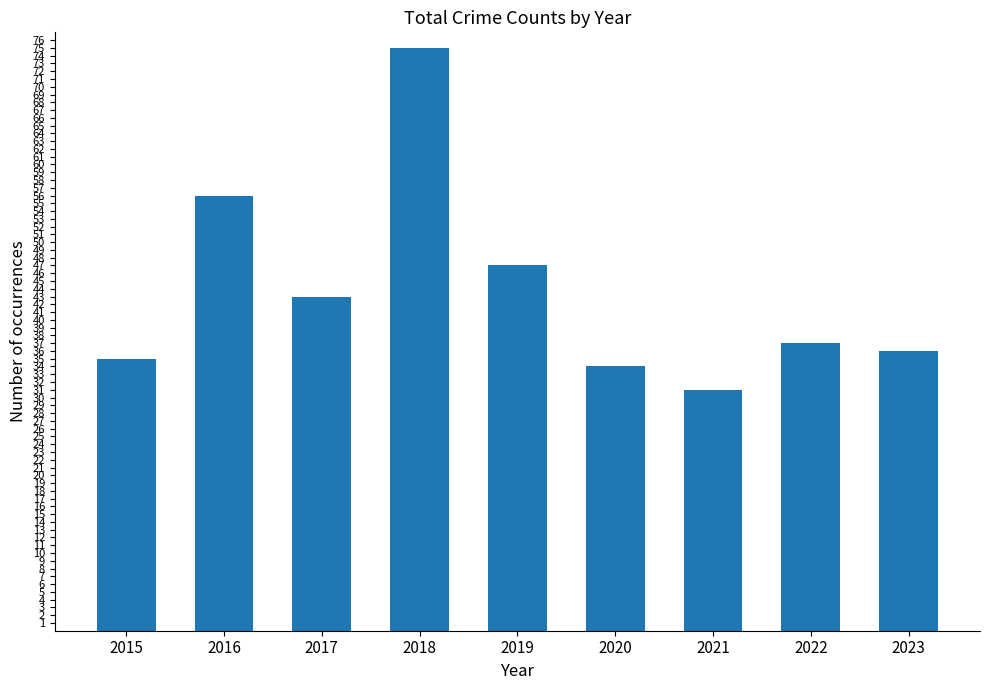

What is the value of the 1st bar from the left?

35